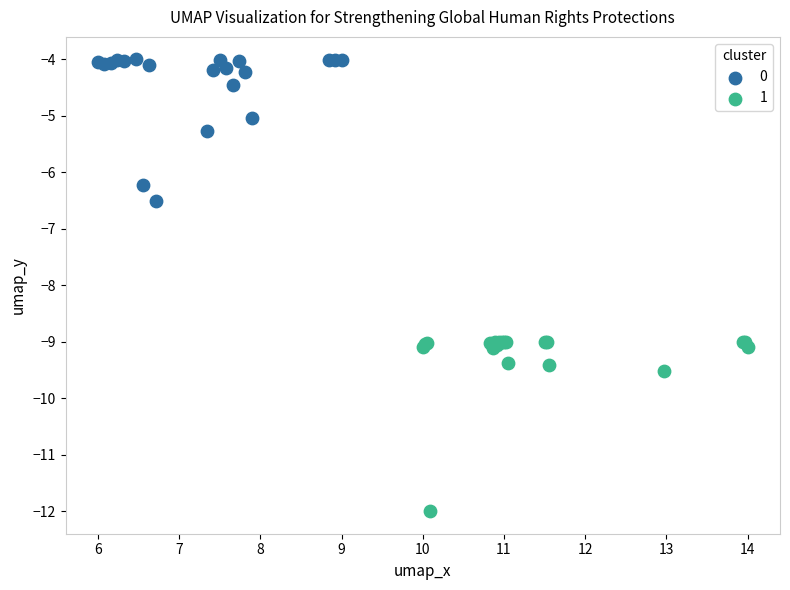

What are all the series names shown in the legend?

0, 1